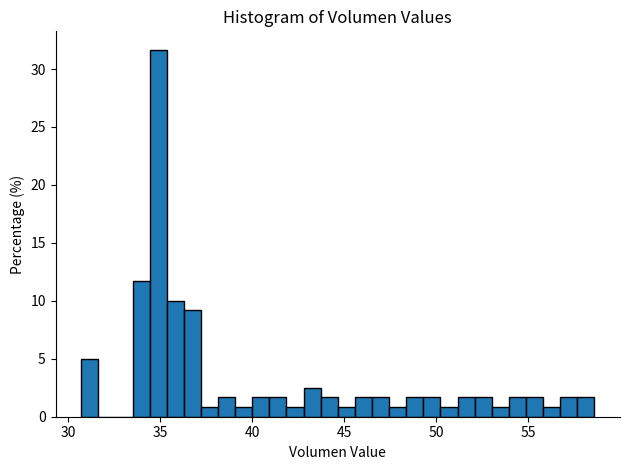

Read against the x-axis, roughly where is the centre of the tallest bar?

35.0